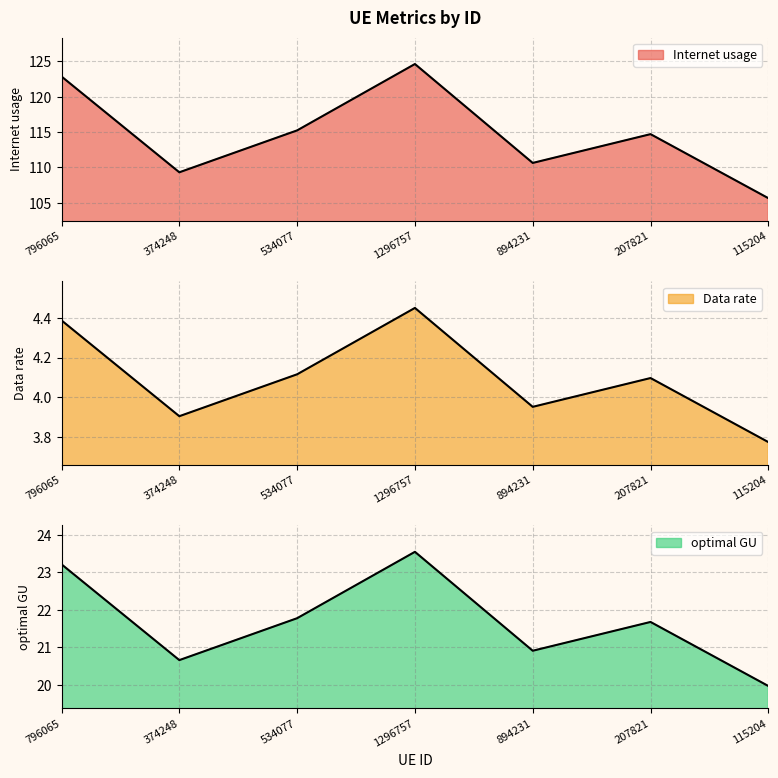

At 894231, list the series in order from smallest to largest.

Data rate, optimal GU, Internet usage